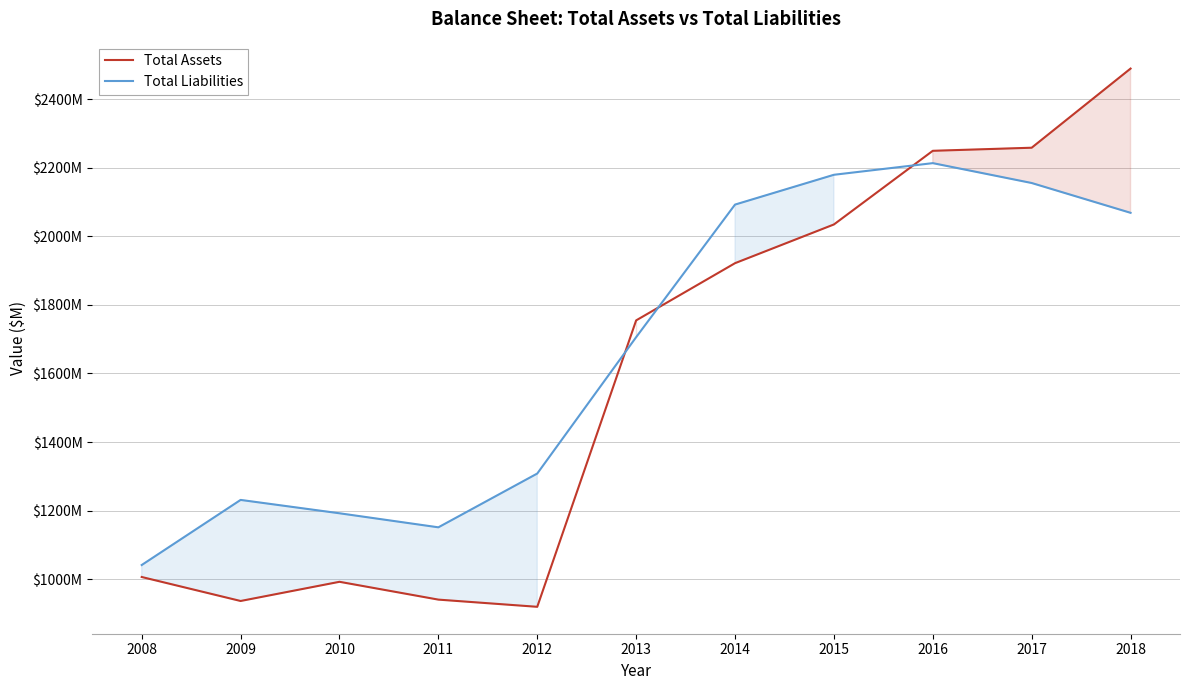

Reading left to right, extract all data points from this chart.

Total Assets: 2008=1006	2009=936	2010=992	2011=940	2012=919	2013=1755	2014=1922	2015=2035	2016=2250	2017=2259	2018=2490
Total Liabilities: 2008=1041	2009=1231	2010=1192	2011=1151	2012=1308	2013=1706	2014=2093	2015=2180	2016=2214	2017=2156	2018=2069